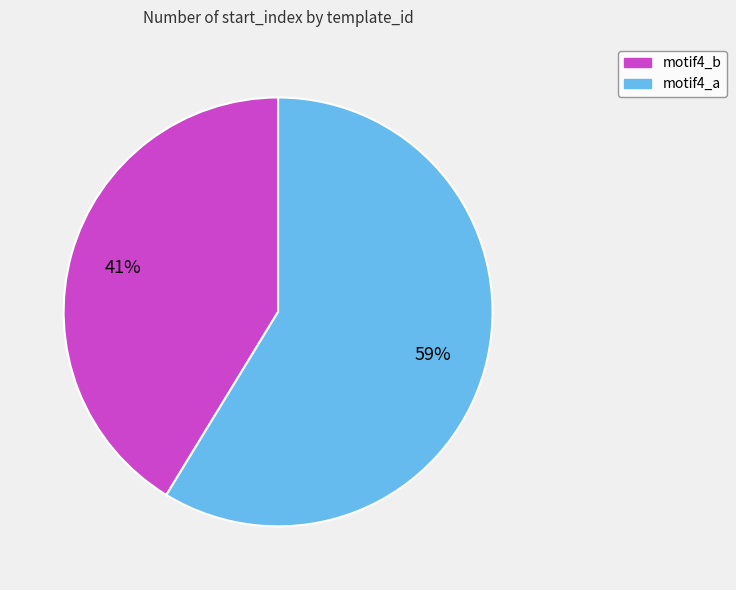

Between motif4_a and motif4_b, which is larger?

motif4_a